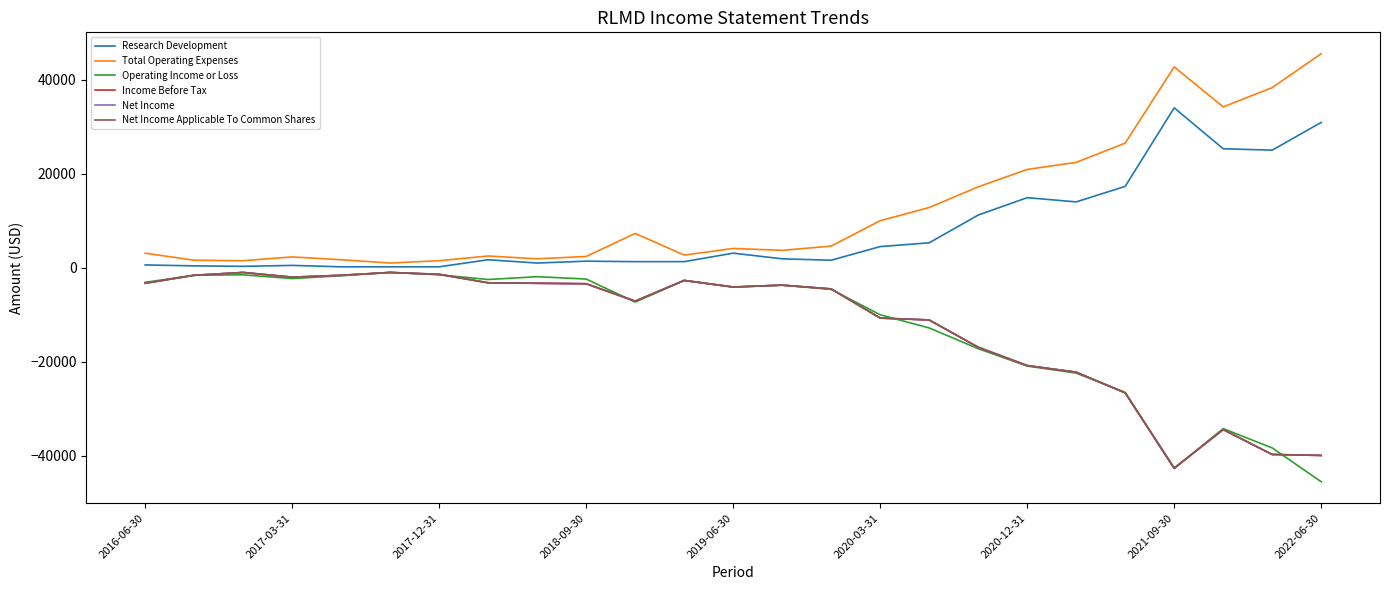

Does the chart display data point markers on the line(s)?

No